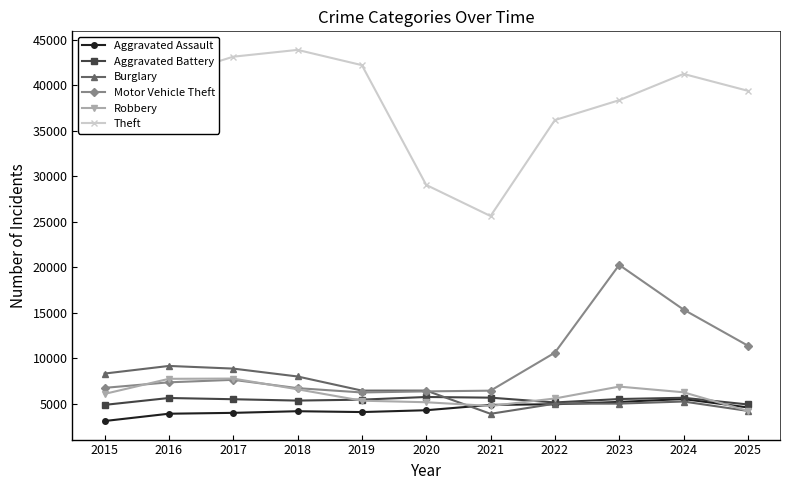

What is the difference between the highest and lowest values at 2016?

37073